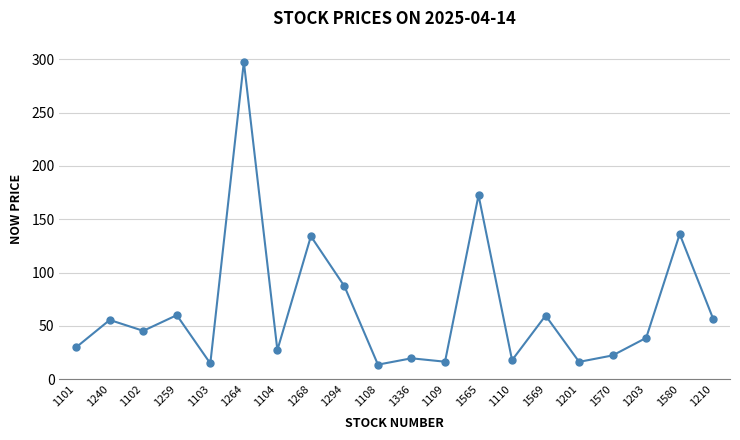

True or false: the data shows 55.5 at 1240.

True